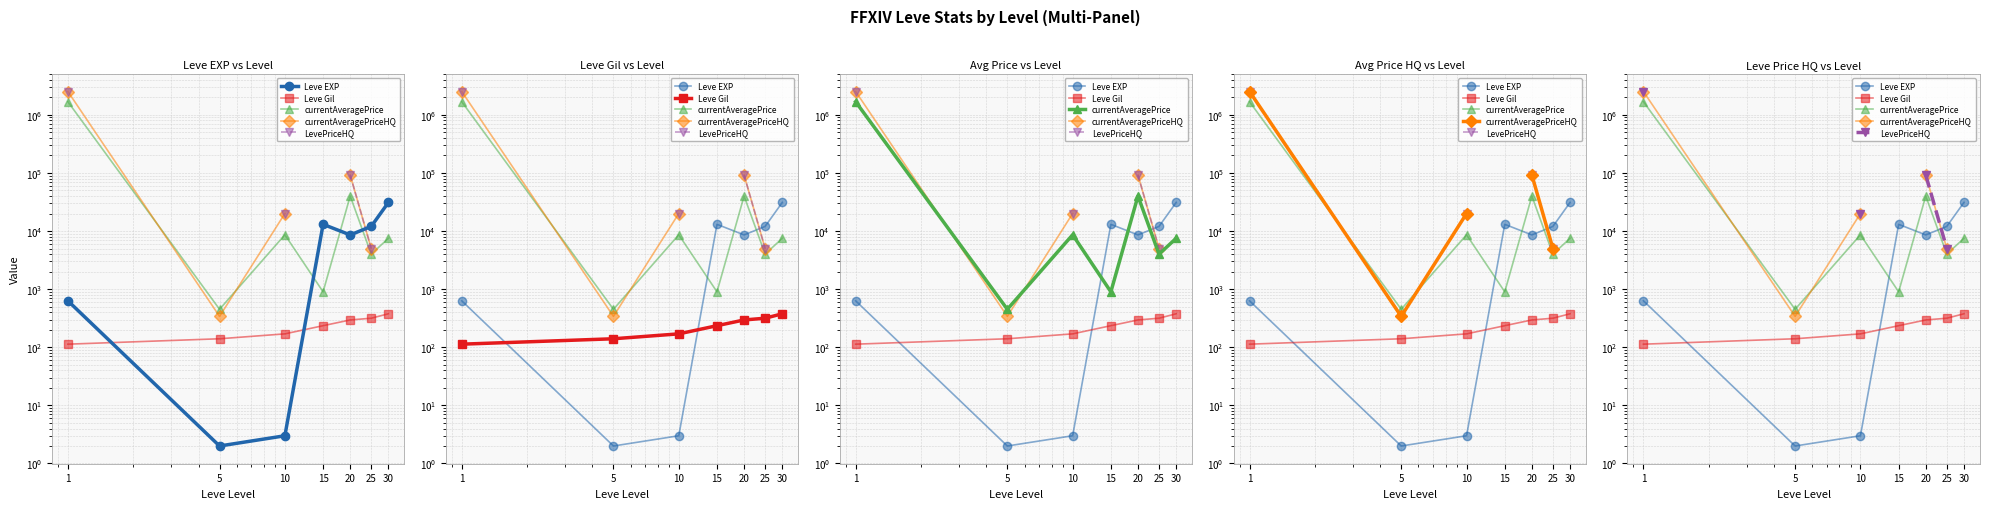

List the series in order of their peak value, highest first.

currentAveragePriceHQ, LevePriceHQ, currentAveragePrice, Leve EXP, Leve Gil